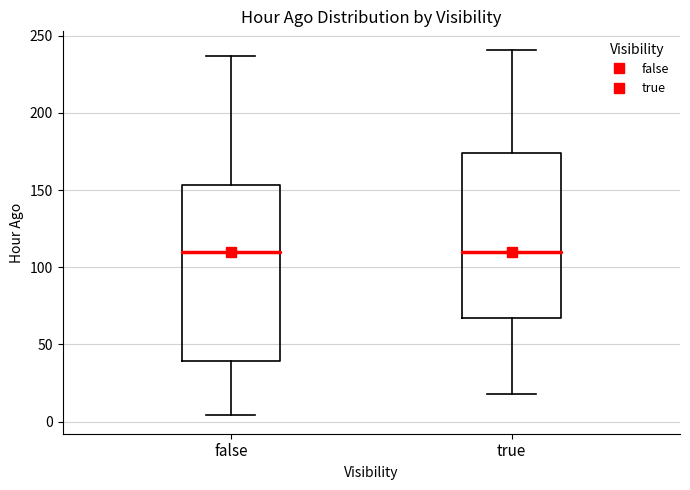

Reading left to right, read every box against the y-axis: the position of its median line, the range the box covers, and the ends of its whiskers. The values are not printed on the chart, so give them approximately, as read against the axis.

false: median 110, box 40 to 155, whiskers 5 to 235
true: median 110, box 65 to 175, whiskers 20 to 240